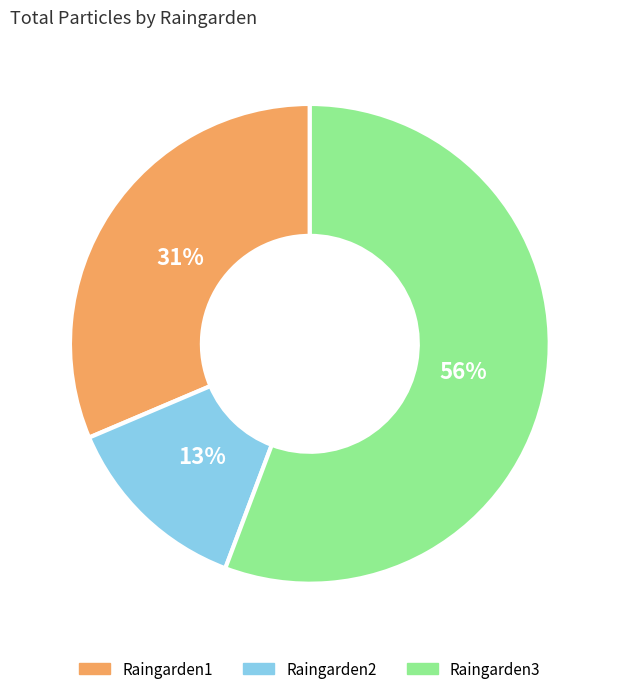

To the nearest percent, what is the average slice percentage?

33%